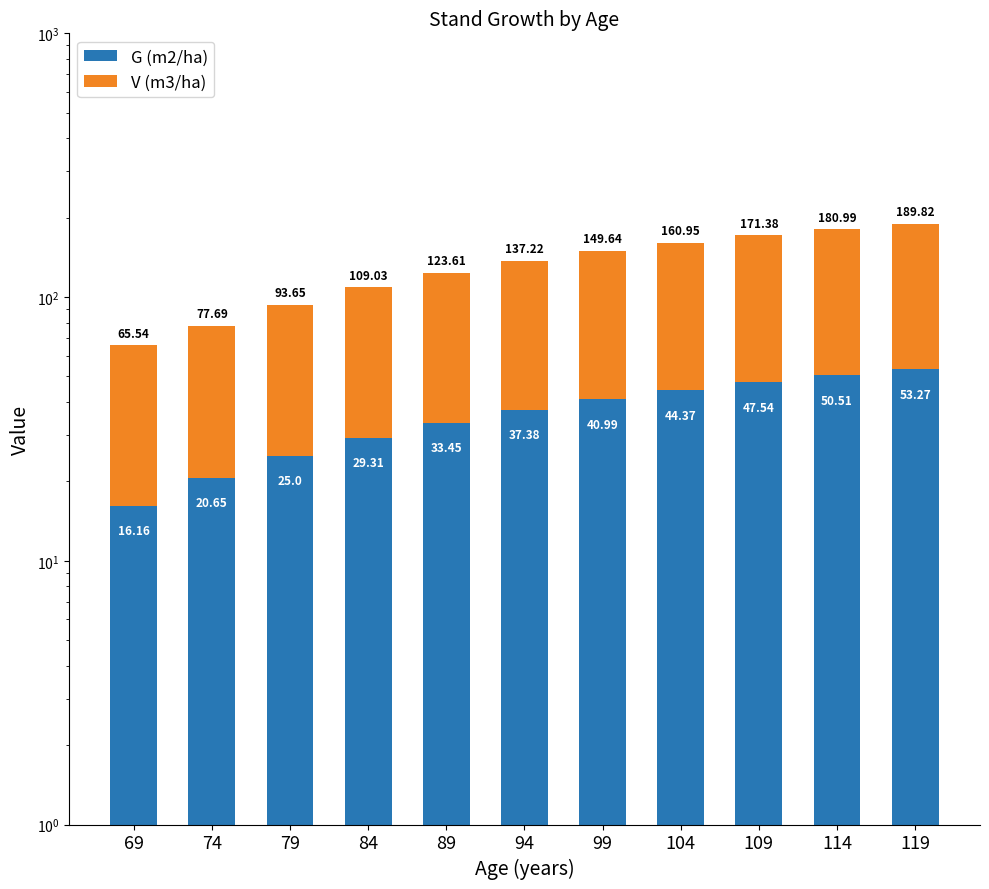

What is the value of the G (m2/ha) bar at the 11th from the left?

53.3